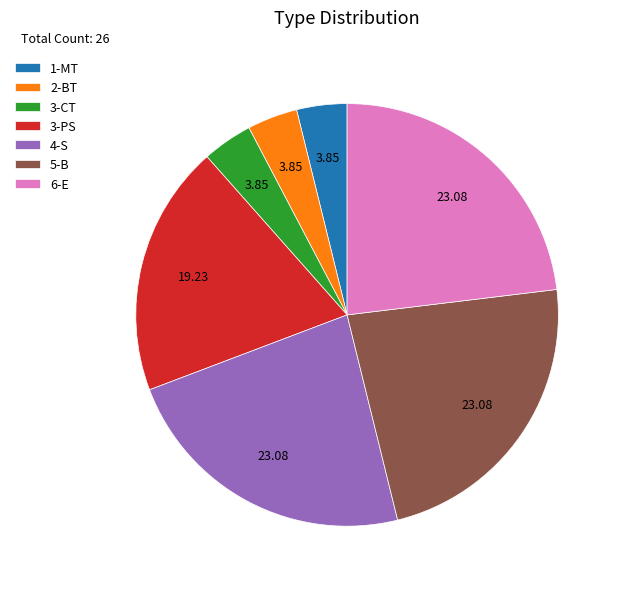

Combined, do 2-BT and 6-E account for over 50%?

No